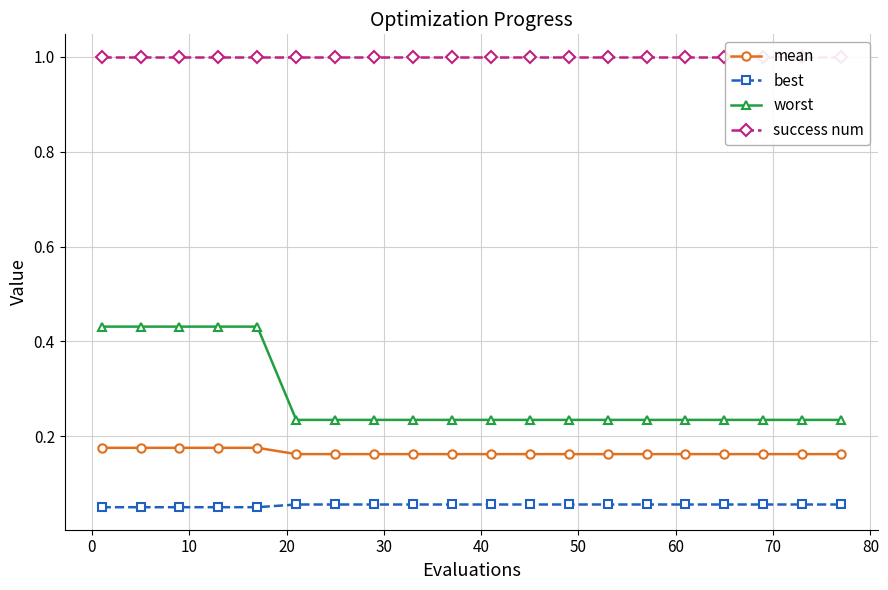

What are all the series names shown in the legend?

mean, best, worst, success num